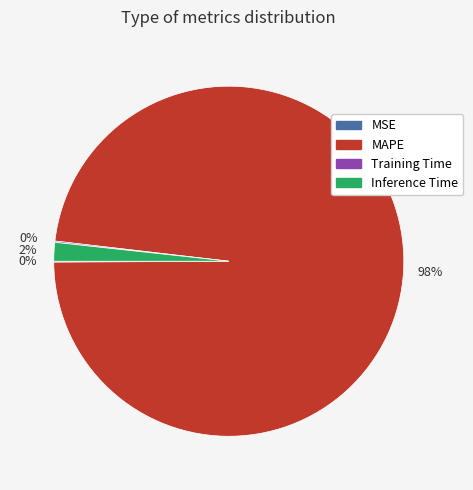

To the nearest percent, what is the difference between the largest and smallest slice percentages?

98%